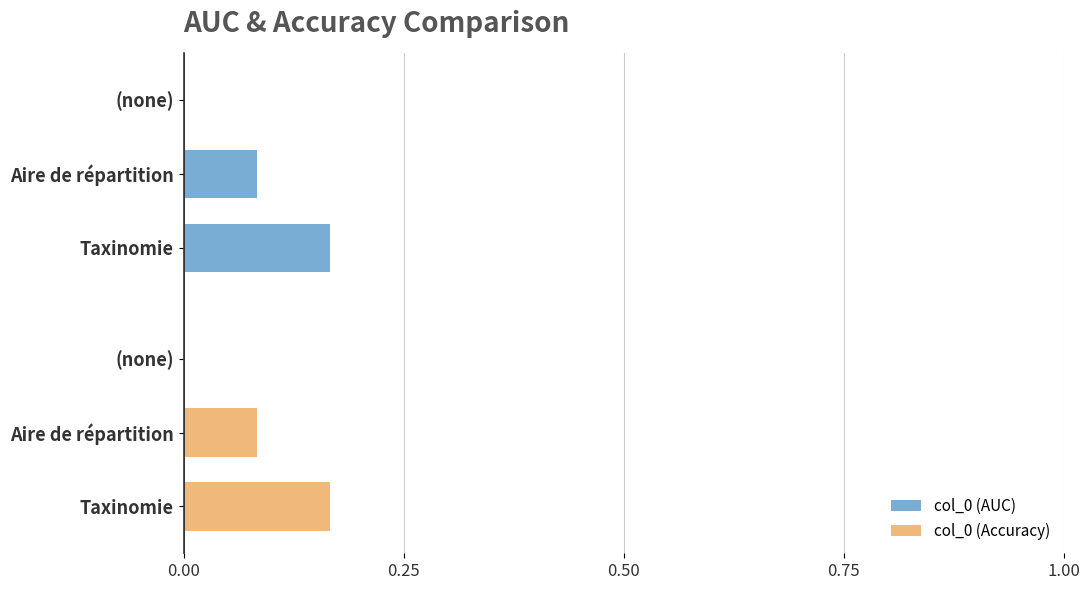

Count the col_0 (Accuracy) values in the range 0 to 2.

3